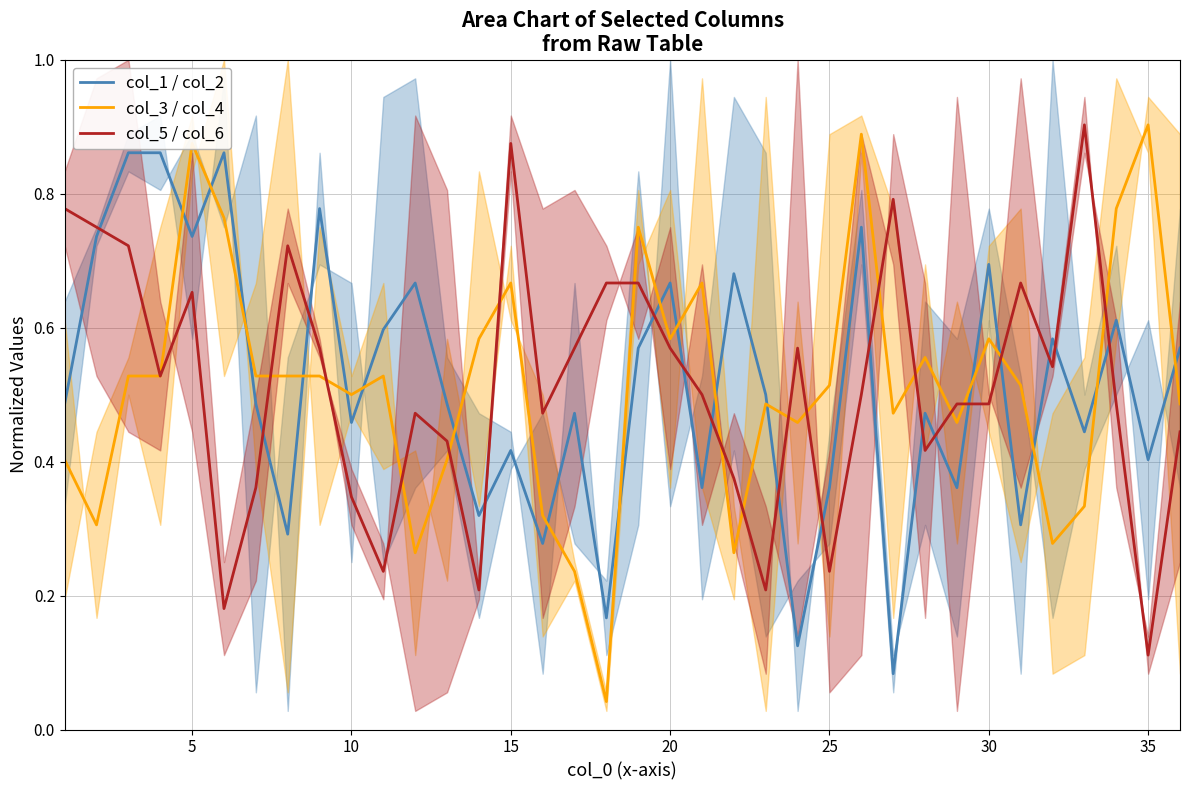

How many intersections are there between col_5 / col_6 and col_1 / col_2?

17